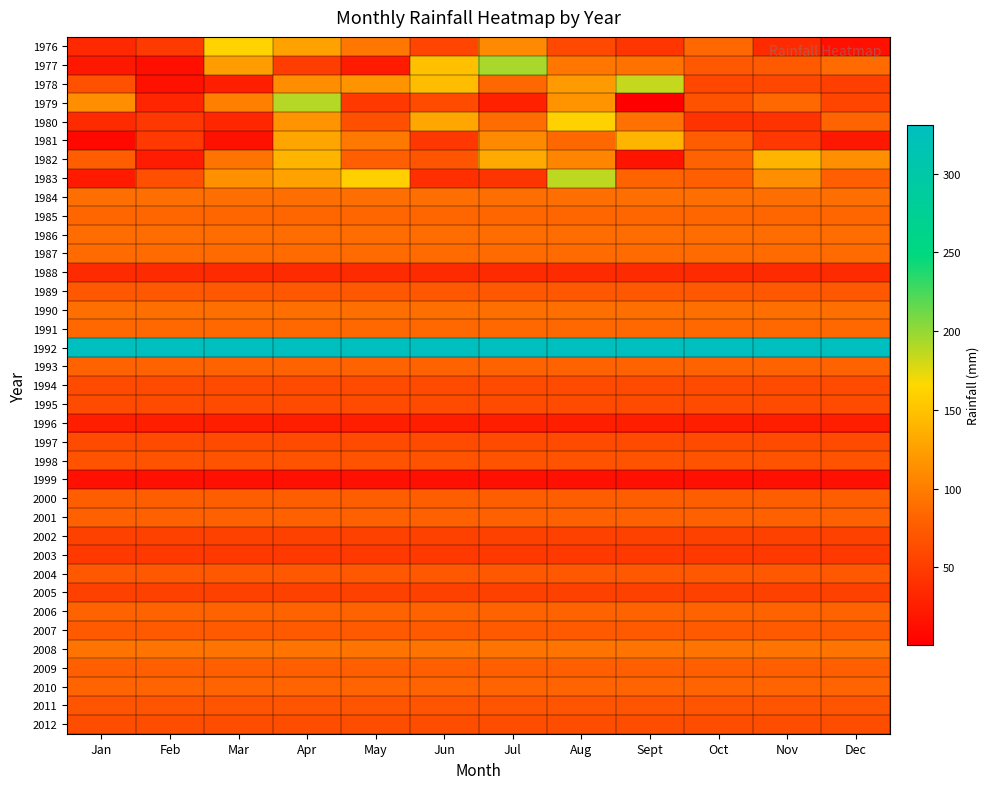

What is the total value across all series at Jul?

3047.3